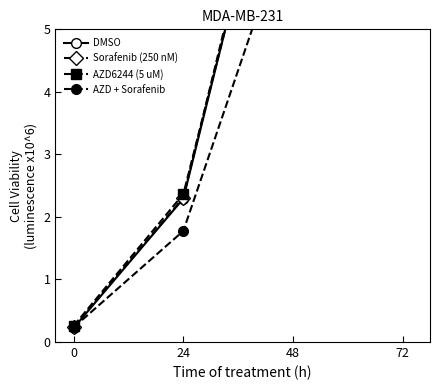

What is the sum of all DMSO values?

20.6